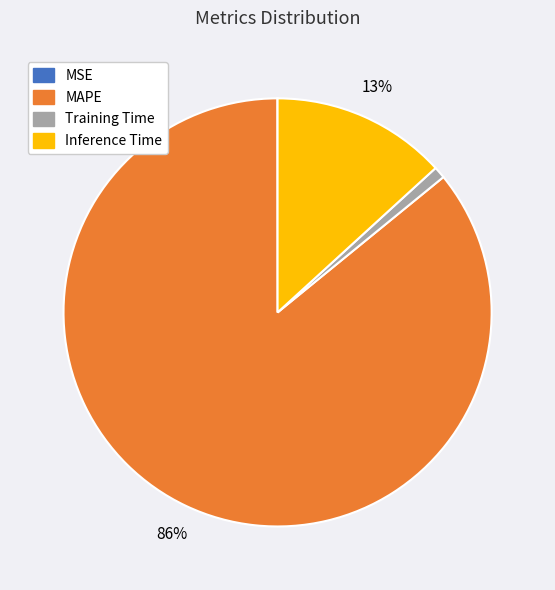

Is it true that Training Time is 10% of the pie?

False